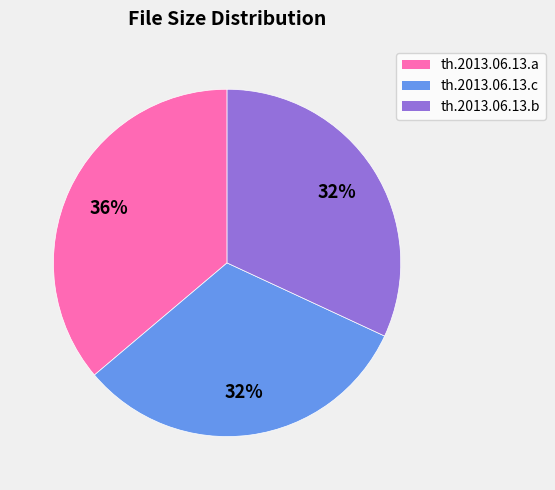

To the nearest percent, what is the difference between the largest and smallest slice percentages?

4%